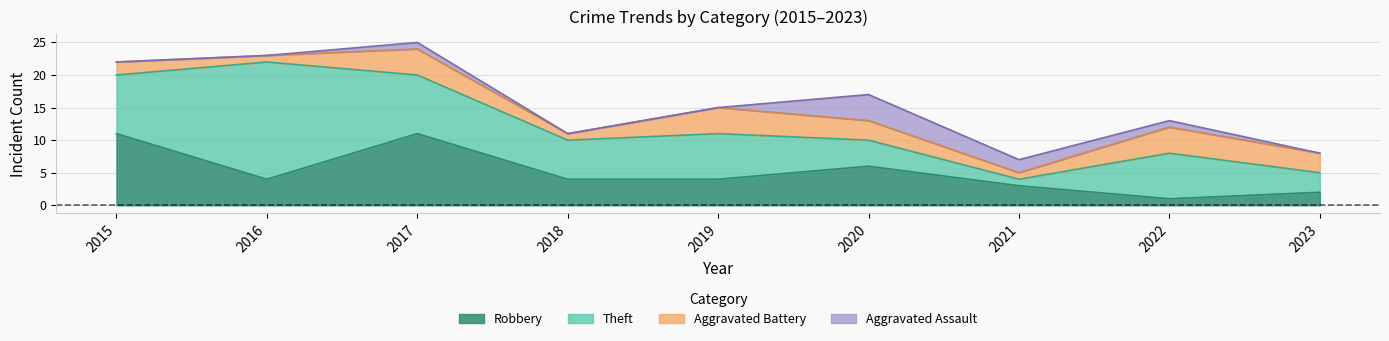

What is the approximate value of Robbery at 2023?

2